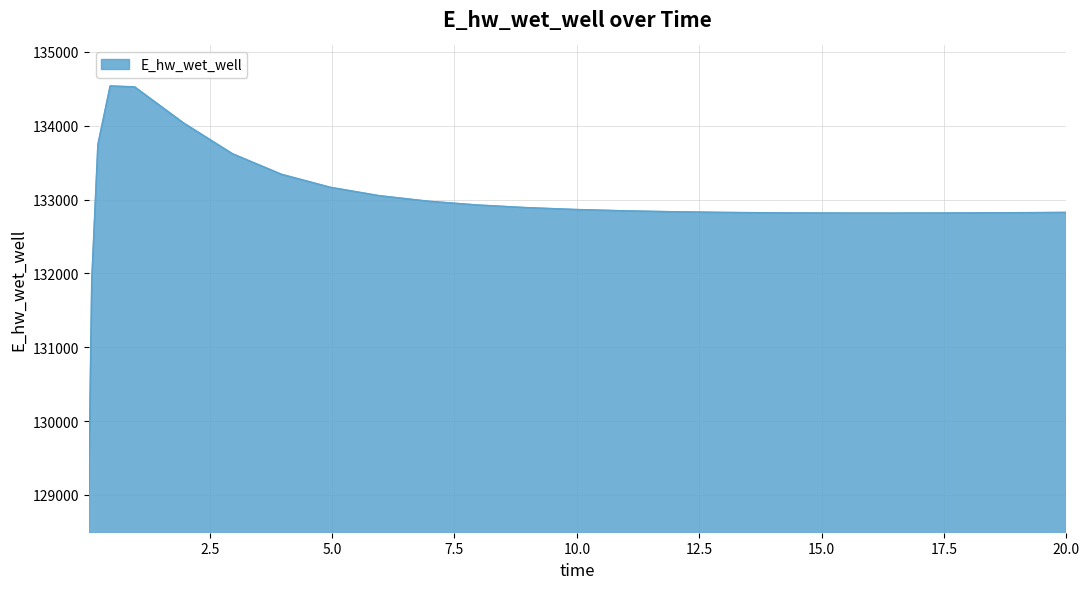

How many lines are shown in the chart?

1